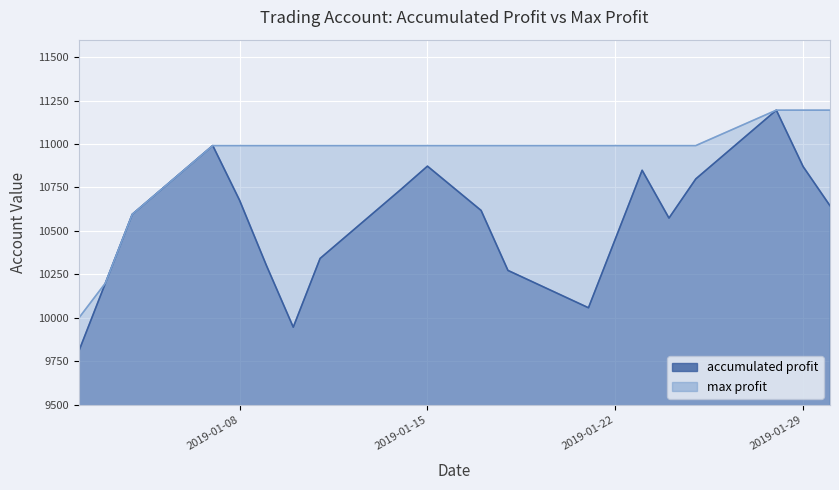

True or false: accumulated profit has more than 2 interior local peaks.

True